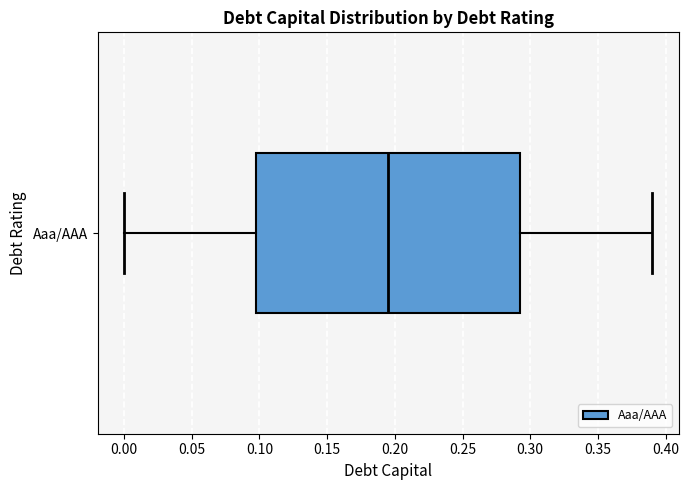

Read this box plot against the x-axis: the position of the median line, the range covered by the box, and the ends of both whiskers. The values are not printed on the chart, so give them approximately, as read against the axis.

median 0.195, box 0.100 to 0.295, whiskers 0.000 to 0.390